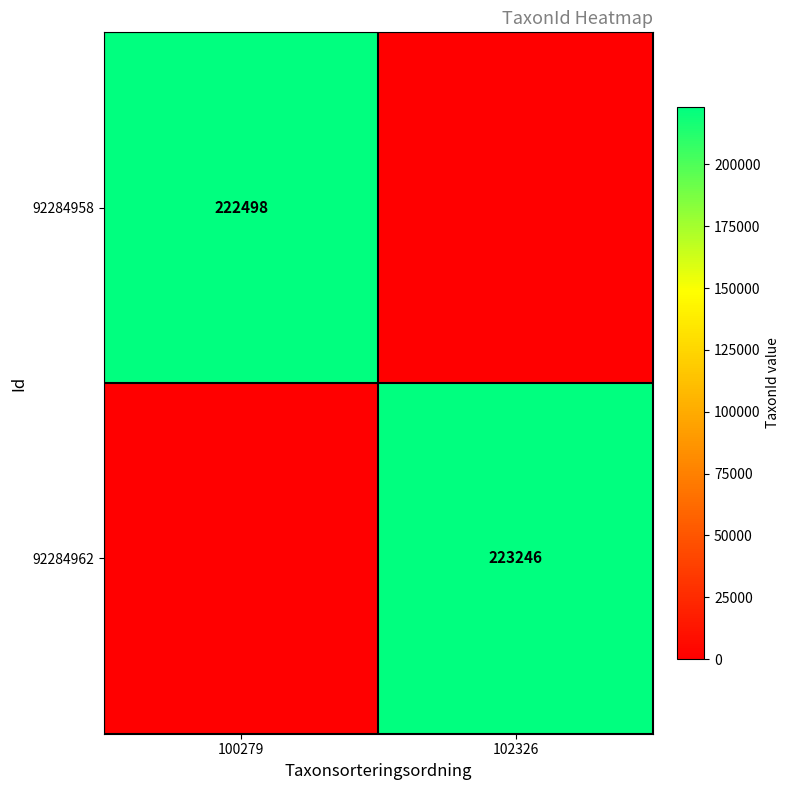

Is it true that 92284962 equals 223246 at 102326?

True